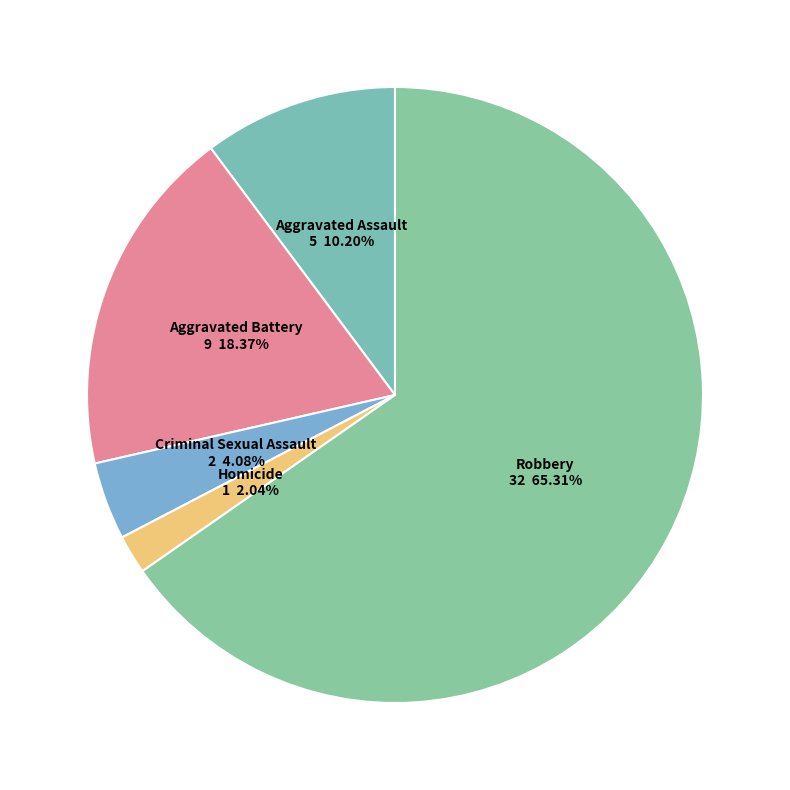

Is Aggravated Battery the majority of the pie?

No